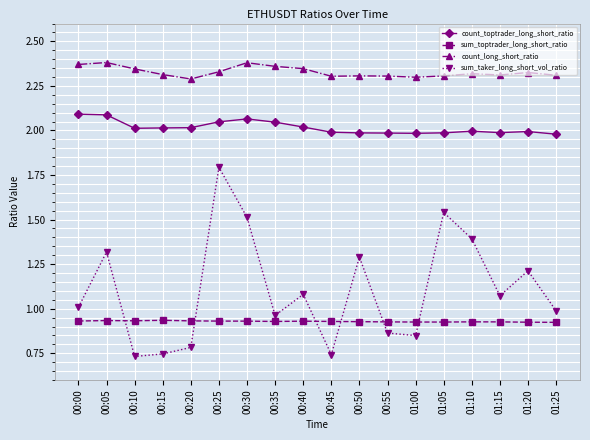

True or false: count_toptrader_long_short_ratio has more than 1 points higher than both neighbors.

True